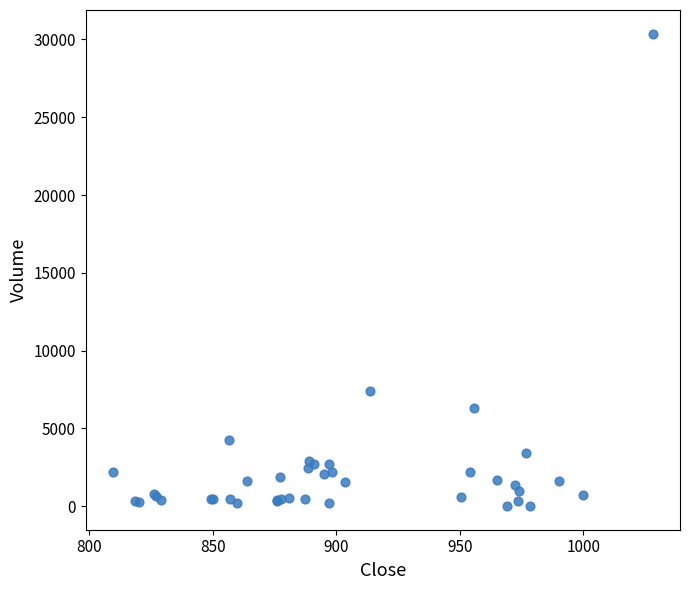

What Y value in the scatter plot is closest to 15195?

7415